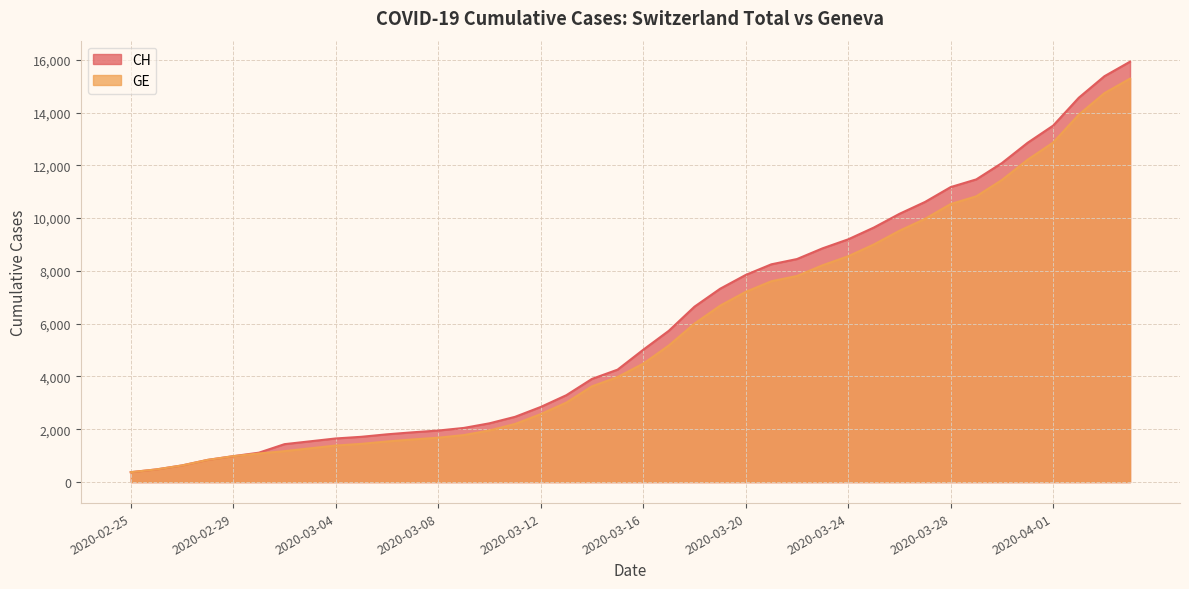

List the series in order of their peak value, lowest first.

GE, CH